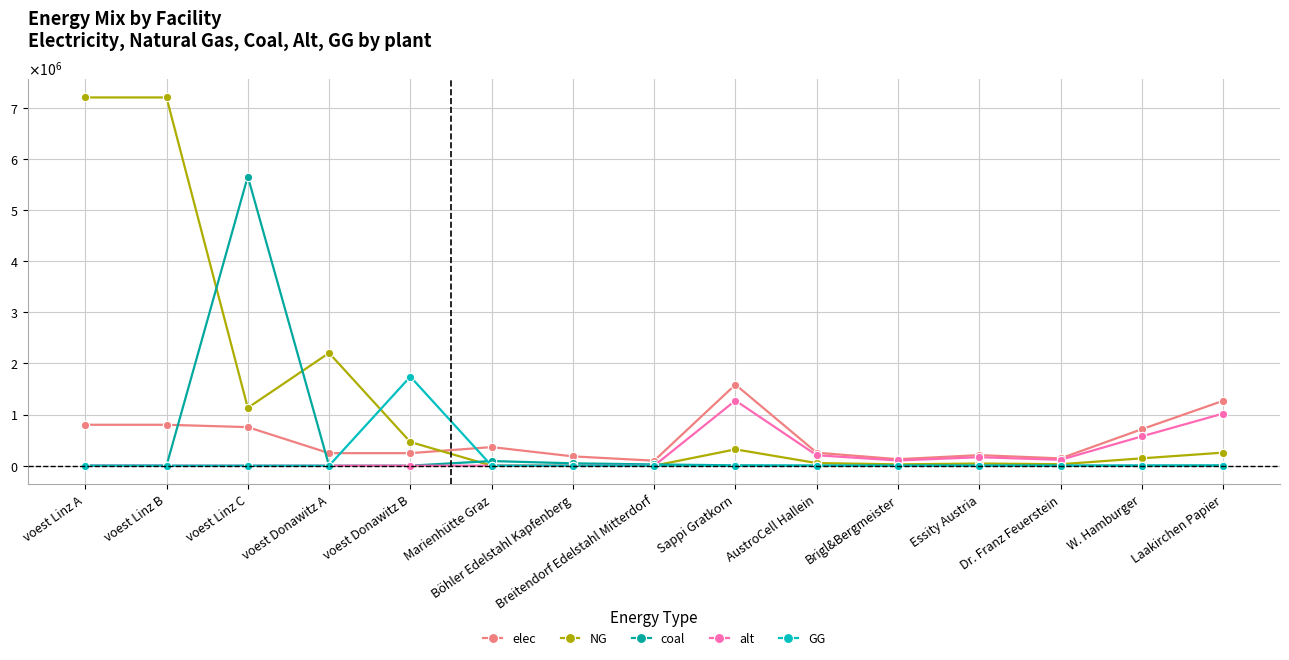

What is the difference between the maximum and minimum values in the GG series?

1741478.6